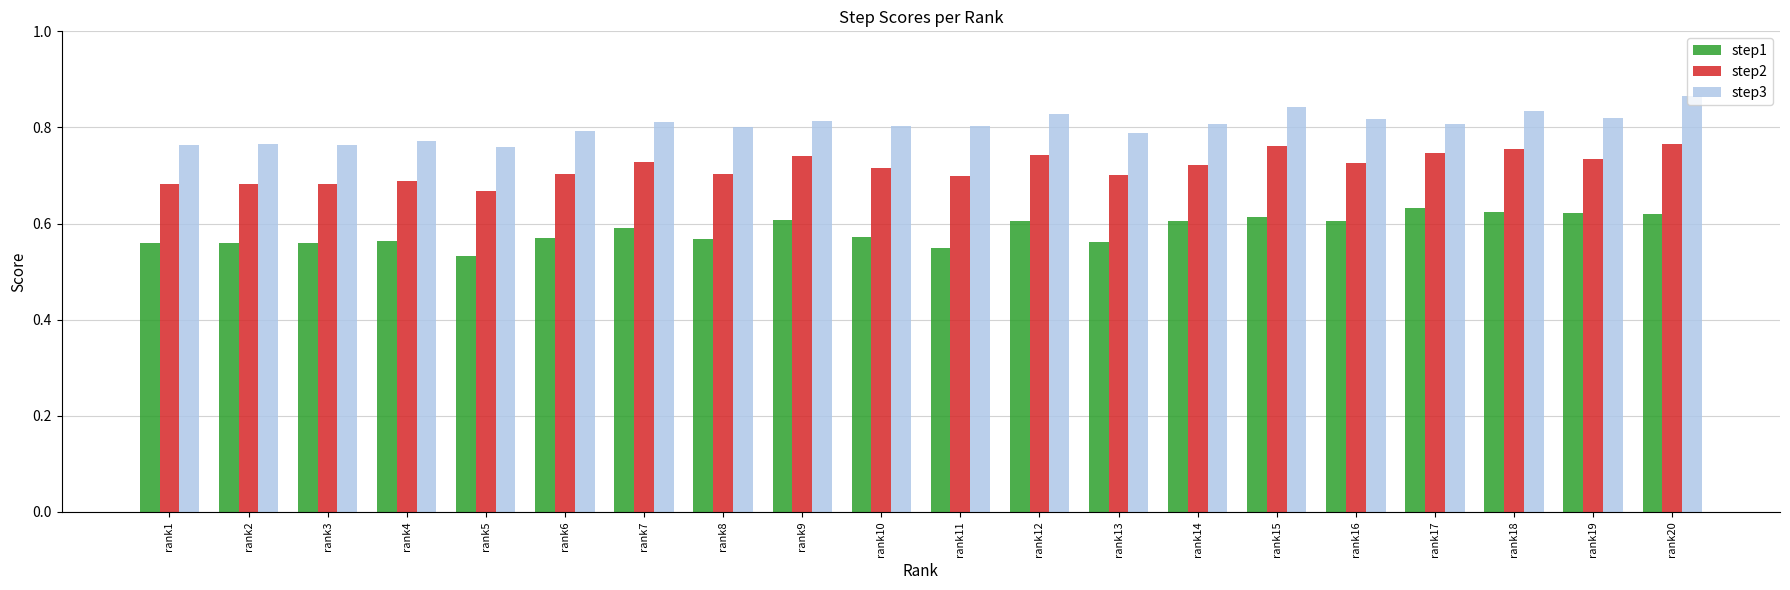

Is the value of step1 at rank1 greater than the value of step3 at rank17?

No